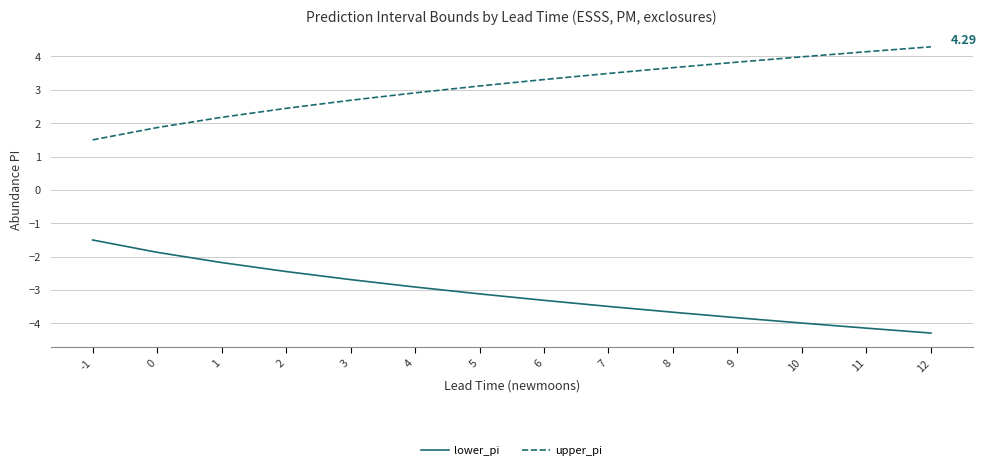

True or false: upper_pi and lower_pi intersect in this chart.

False